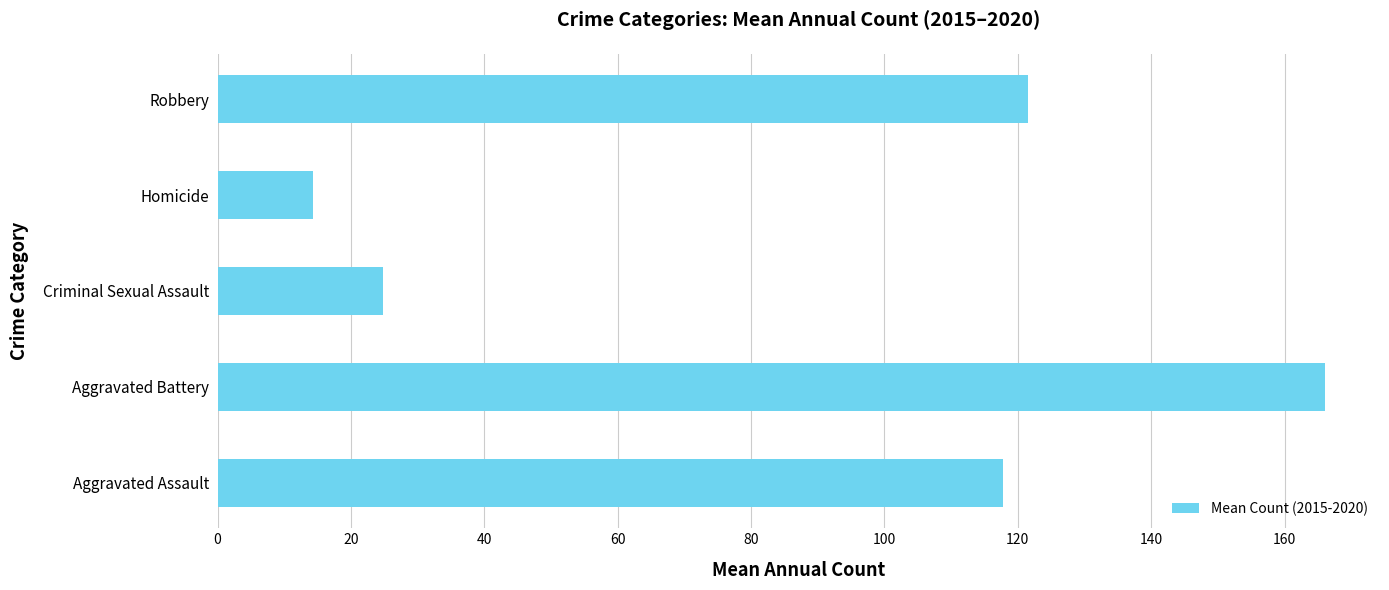

Rank the categories by value from lowest to highest.

Homicide, Criminal Sexual Assault, Aggravated Assault, Robbery, Aggravated Battery